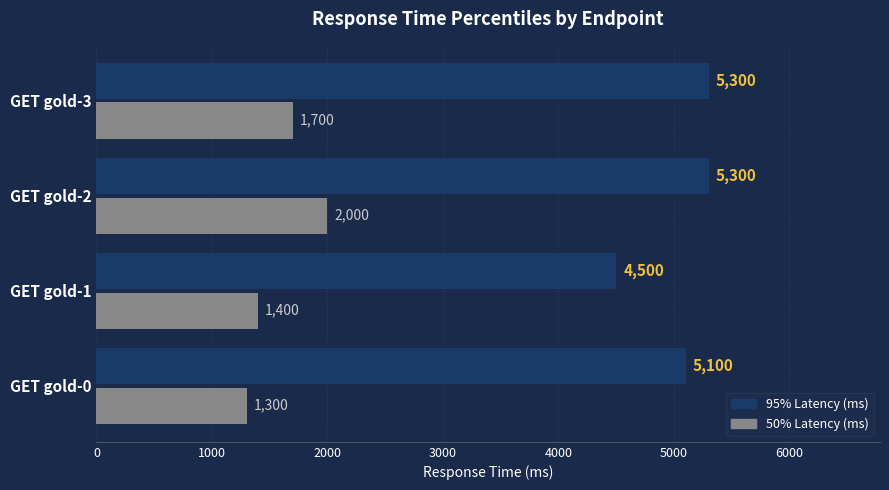

Which series has the largest total across all categories?

95% Latency (ms)